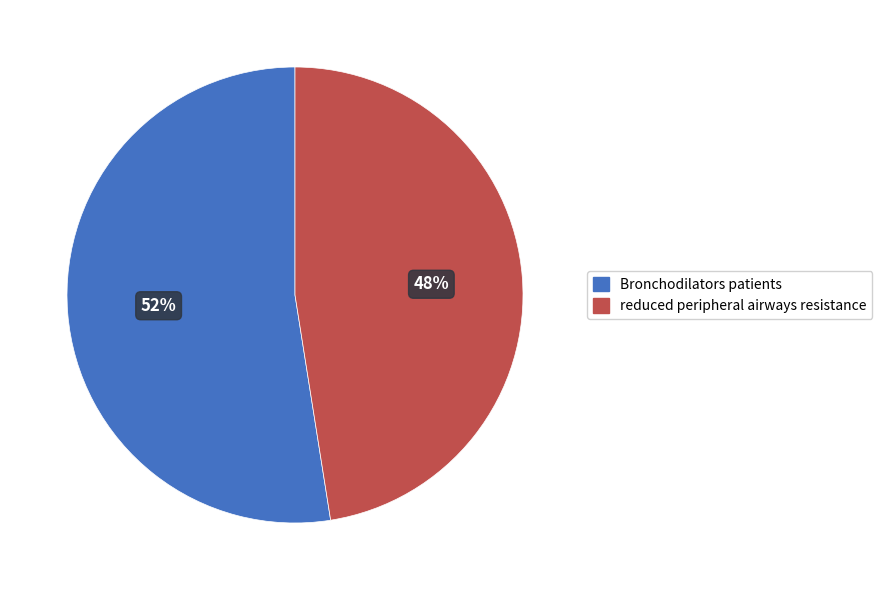

Is it true that reduced peripheral airways resistance is 57% of the pie?

False